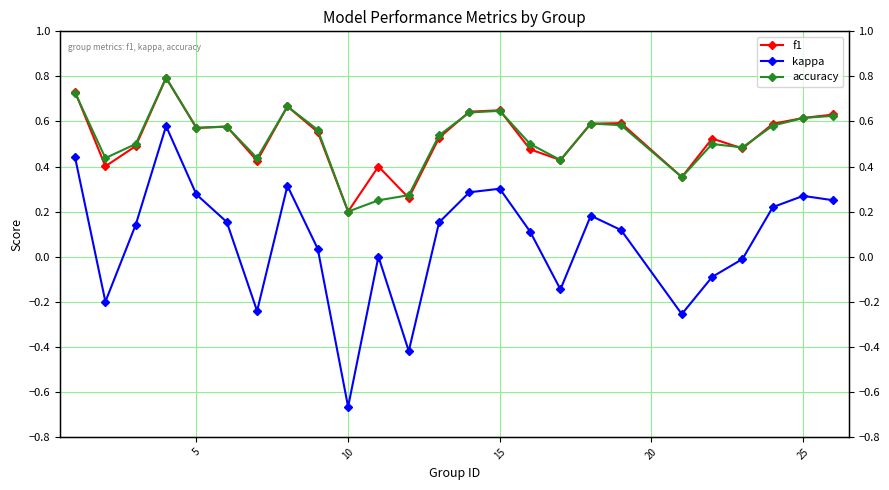

How many interior local valleys does the accuracy series have?

7